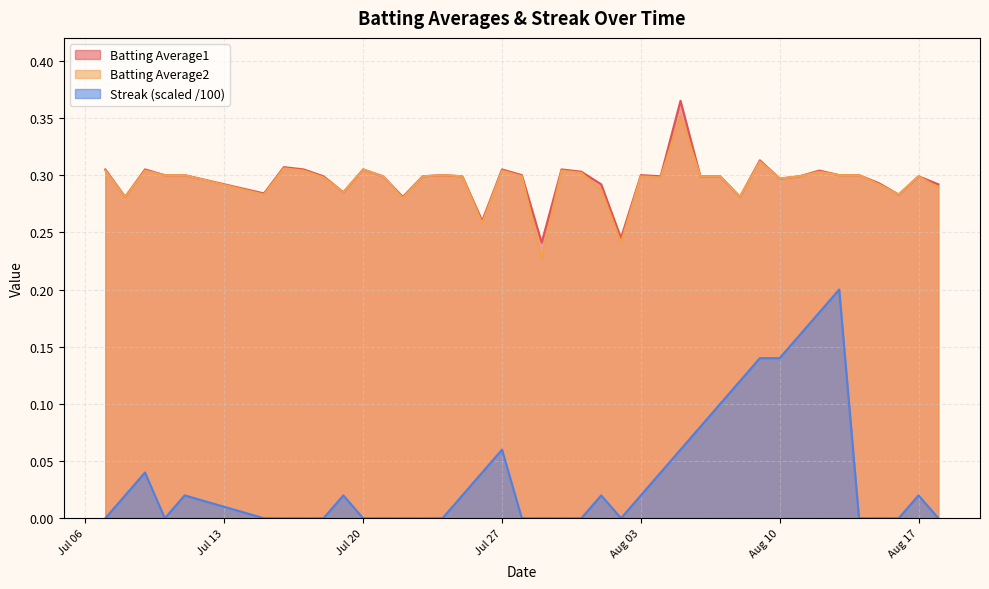

Is it true that Batting Average2 equals 0.5 at Aug 10?

False